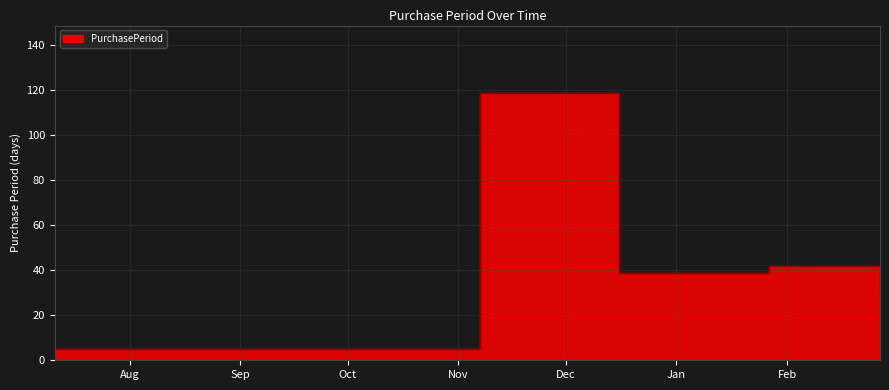

At which label is the value closest to 62?

2017-01-27